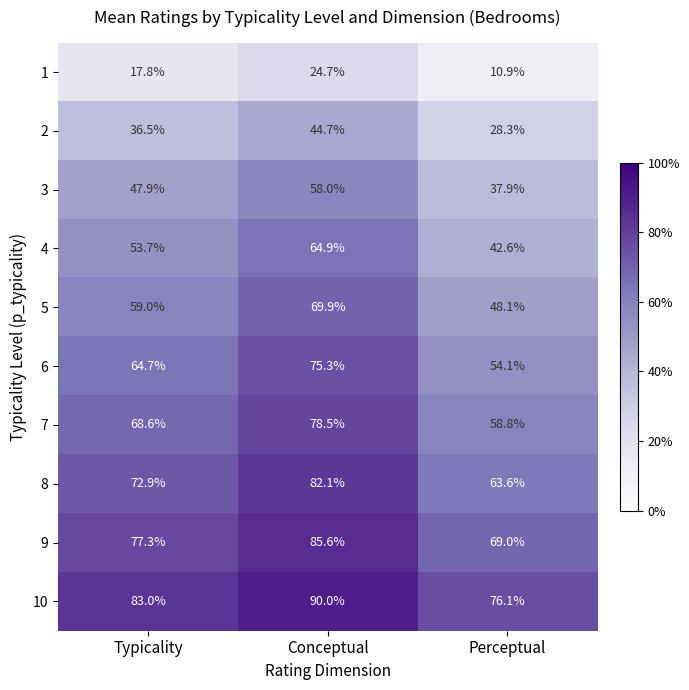

What is the sum of the 9 values at Conceptual and Perceptual?

154.6